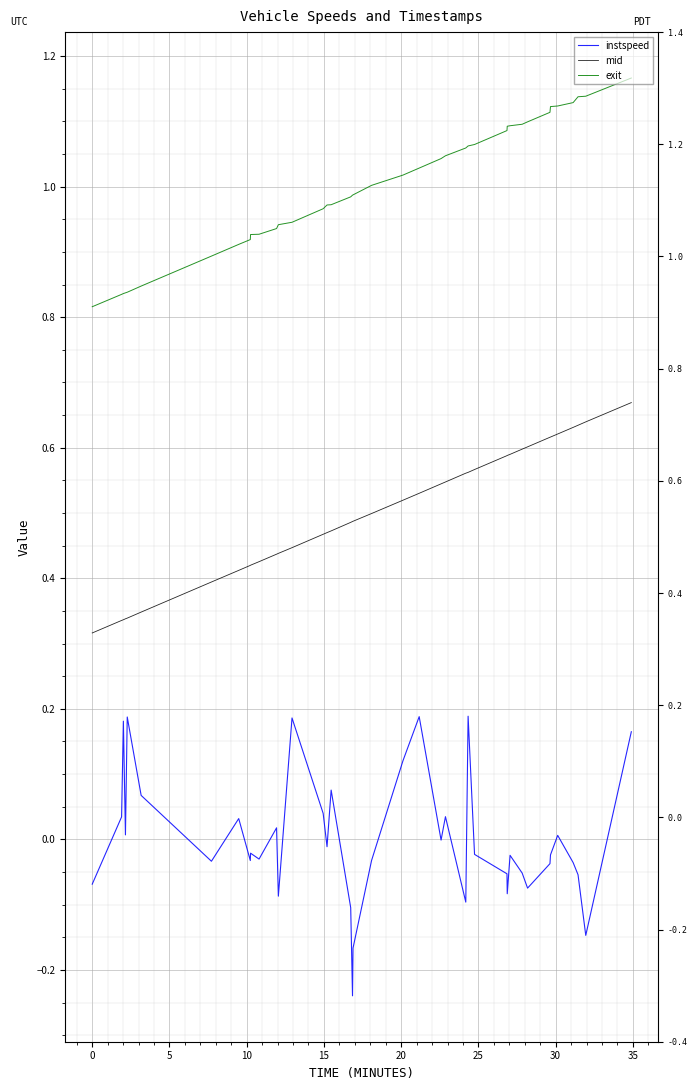

True or false: exit and instspeed intersect in this chart.

False